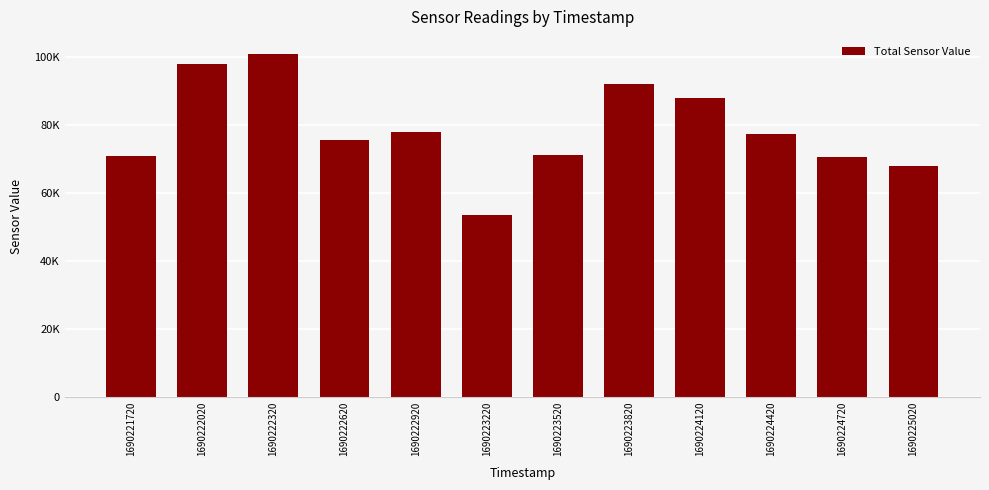

Reading left to right, extract all data points from this chart.

1690221720=70944	1690222020=97851	1690222320=100897	1690222620=75674	1690222920=77933	1690223220=53346	1690223520=71089	1690223820=91999	1690224120=87837	1690224420=77188	1690224720=70674	1690225020=67842